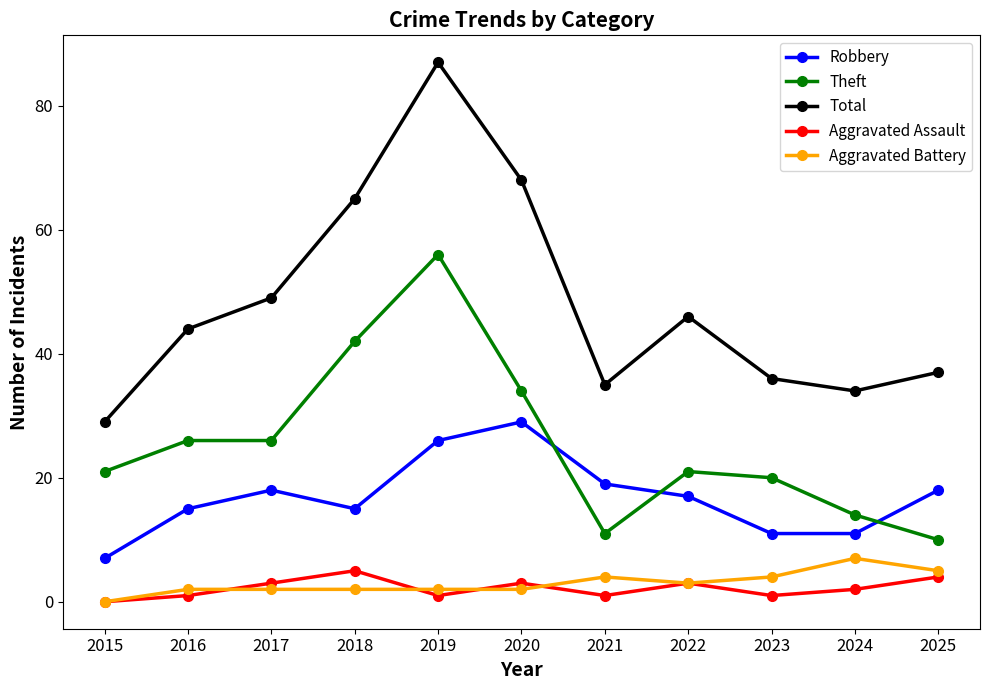

Does the chart display data point markers on the line(s)?

Yes